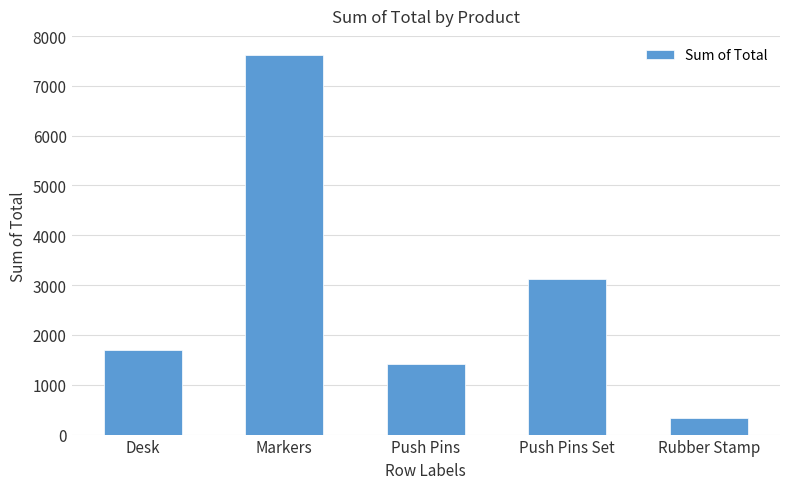

The chart shows a value of 322.9 at Rubber Stamp. True or false?

True